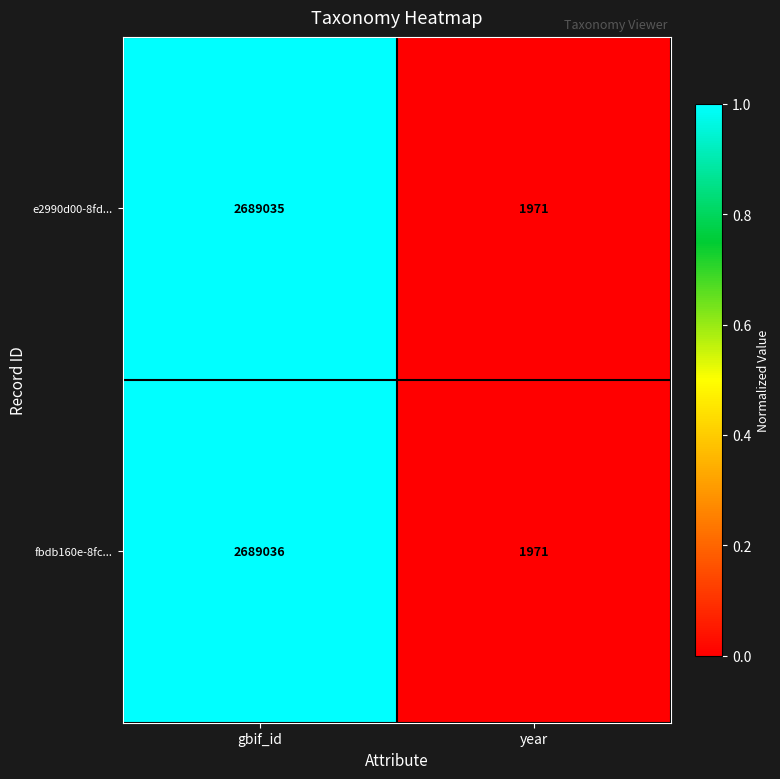

At gbif_id, list the series in order from largest to smallest.

fbdb160e-8fc..., e2990d00-8fd...